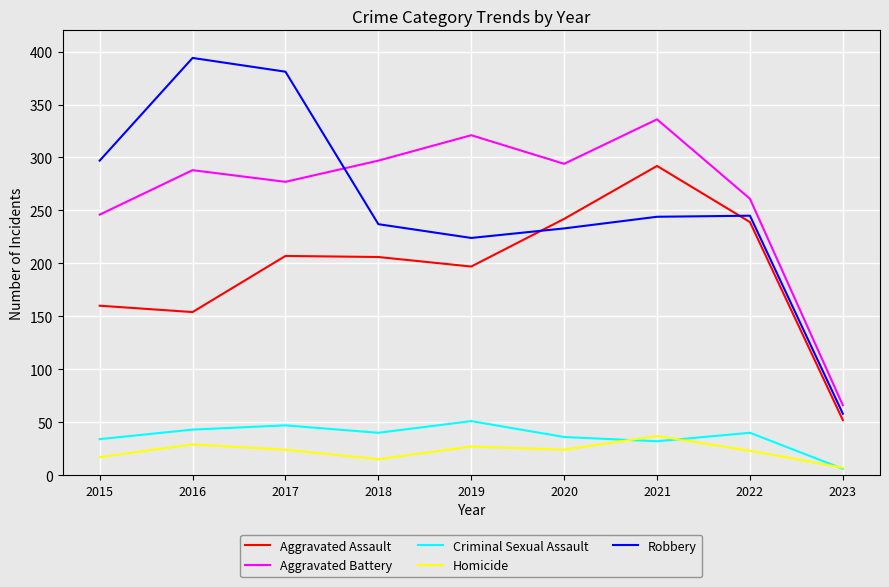

Which series has the widest spread of values?

Robbery